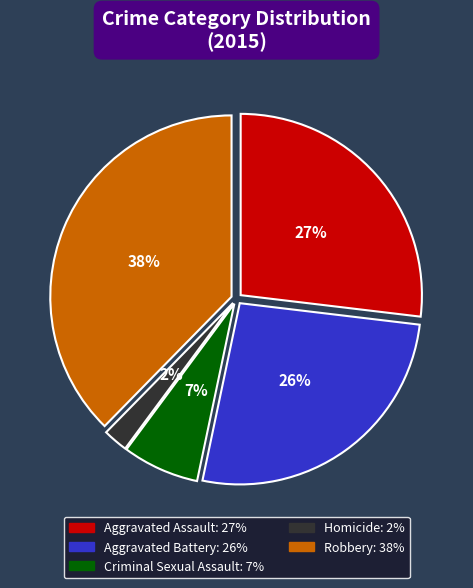

To the nearest percent, what portion does Aggravated Battery represent?

26%